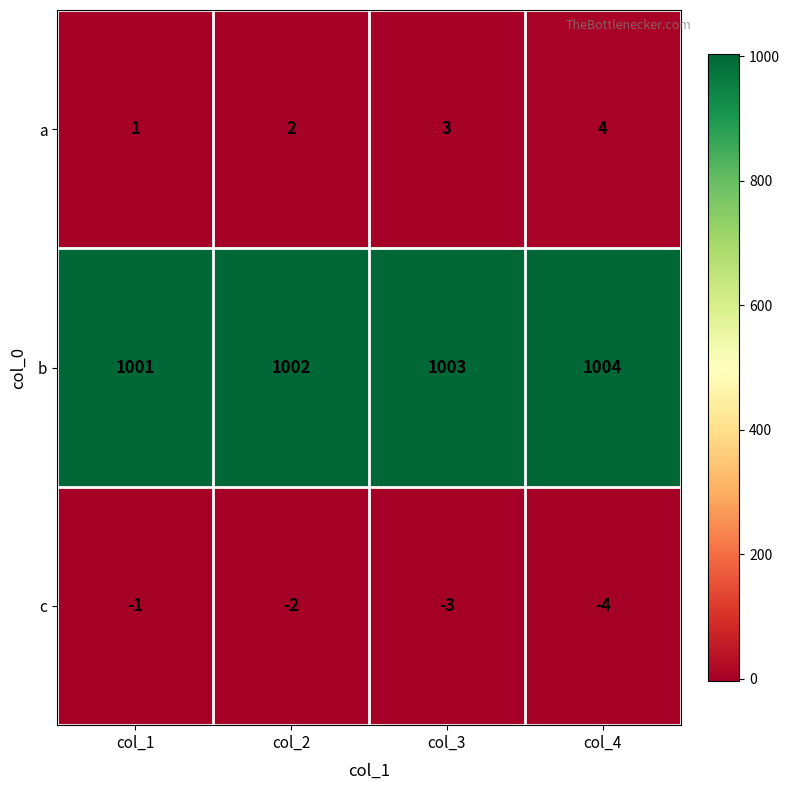

What is the difference between the highest and lowest values at col_1?

1002